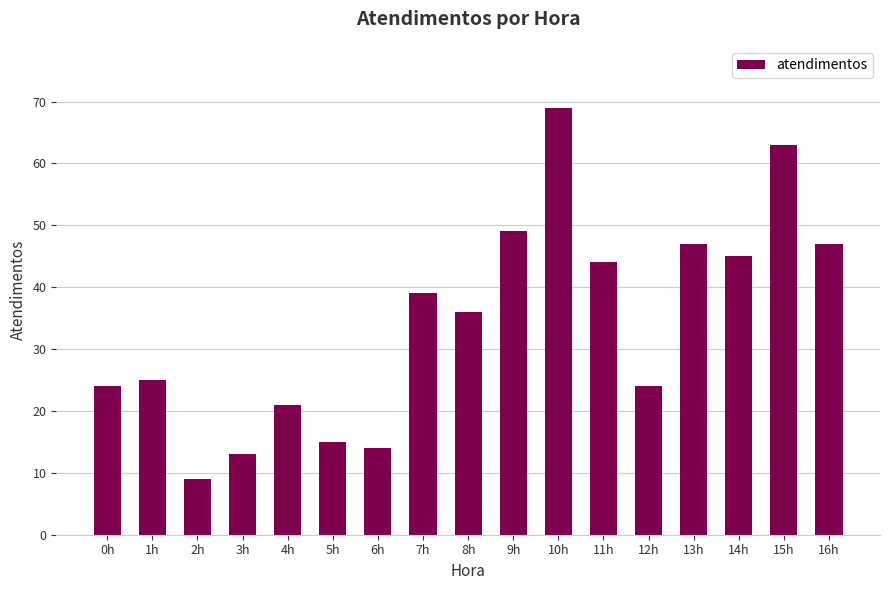

Does the chart contain any negative values?

No